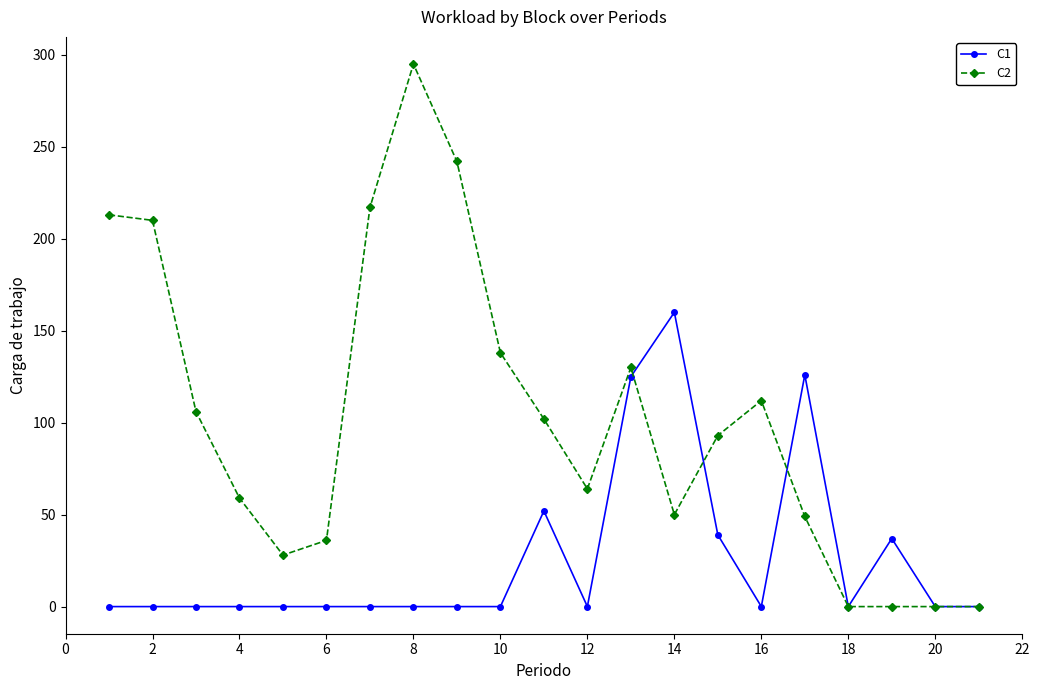

True or false: C1 has more than 1 points higher than both neighbors.

True